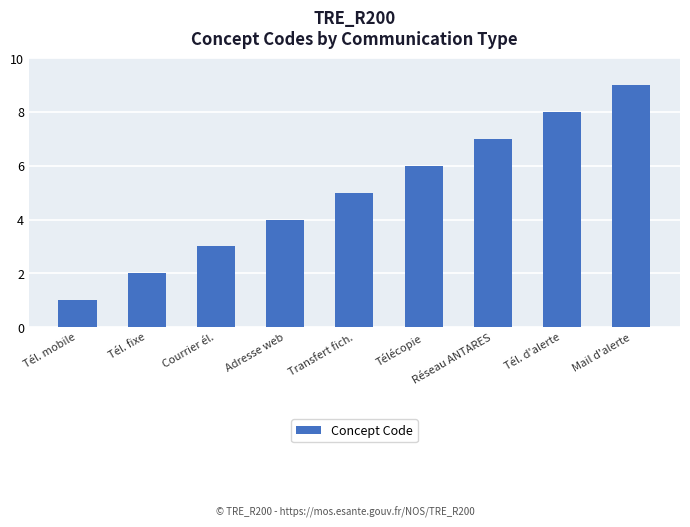

Which label corresponds to the smallest value in the chart?

Tél. mobile